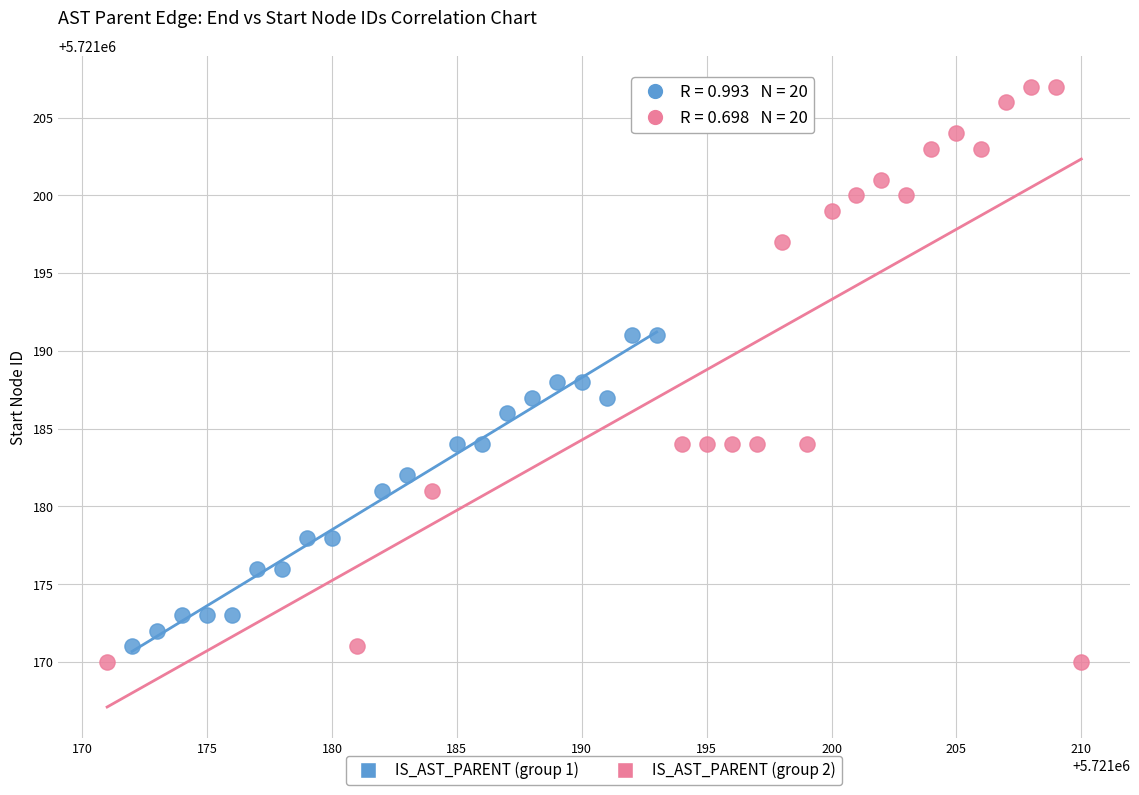

Which series contains the highest Y value?

IS_AST_PARENT (group 2)